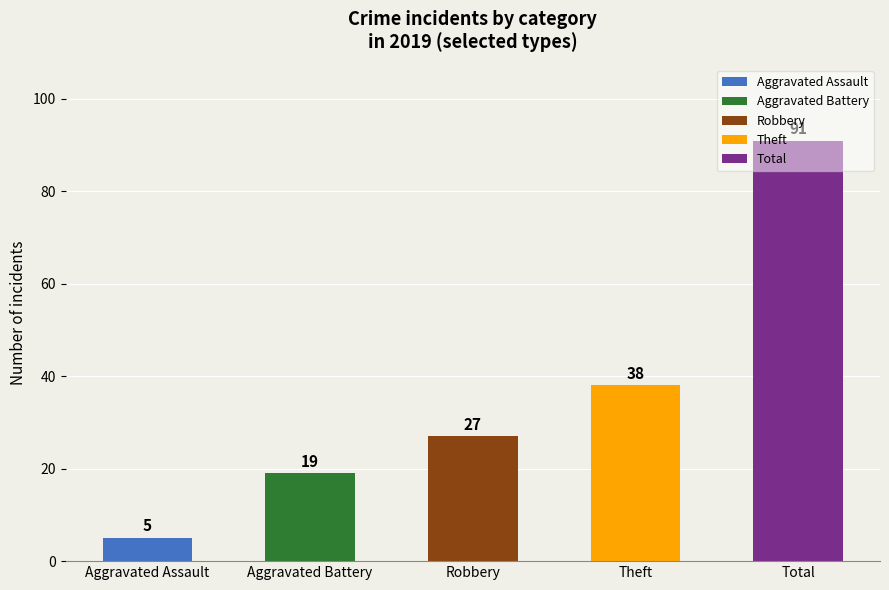

Rank the categories by value from lowest to highest.

Aggravated Assault, Aggravated Battery, Robbery, Theft, Total